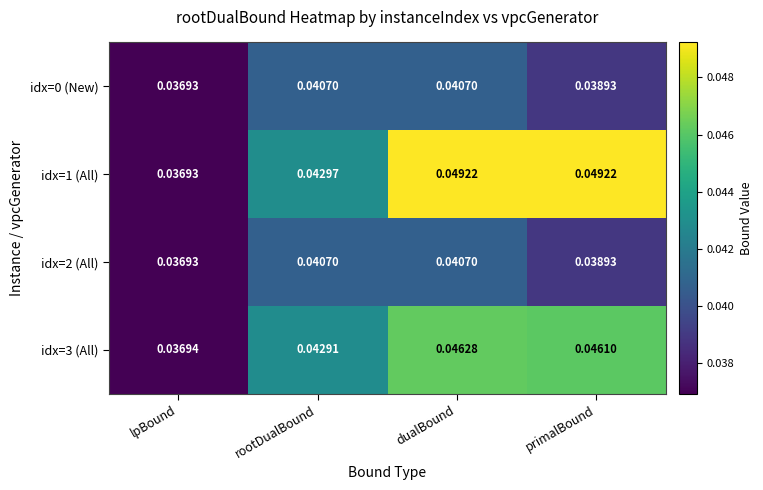

Rank the categories by idx=3 (All) value from highest to lowest.

dualBound, primalBound, rootDualBound, lpBound